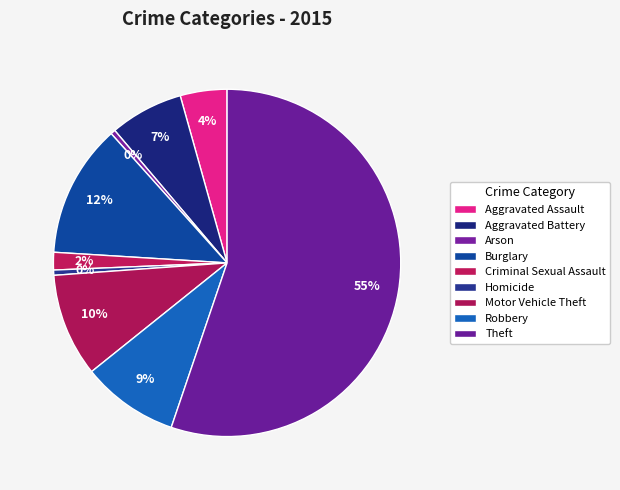

The Aggravated Assault slice represents 4% of the pie. True or false?

True